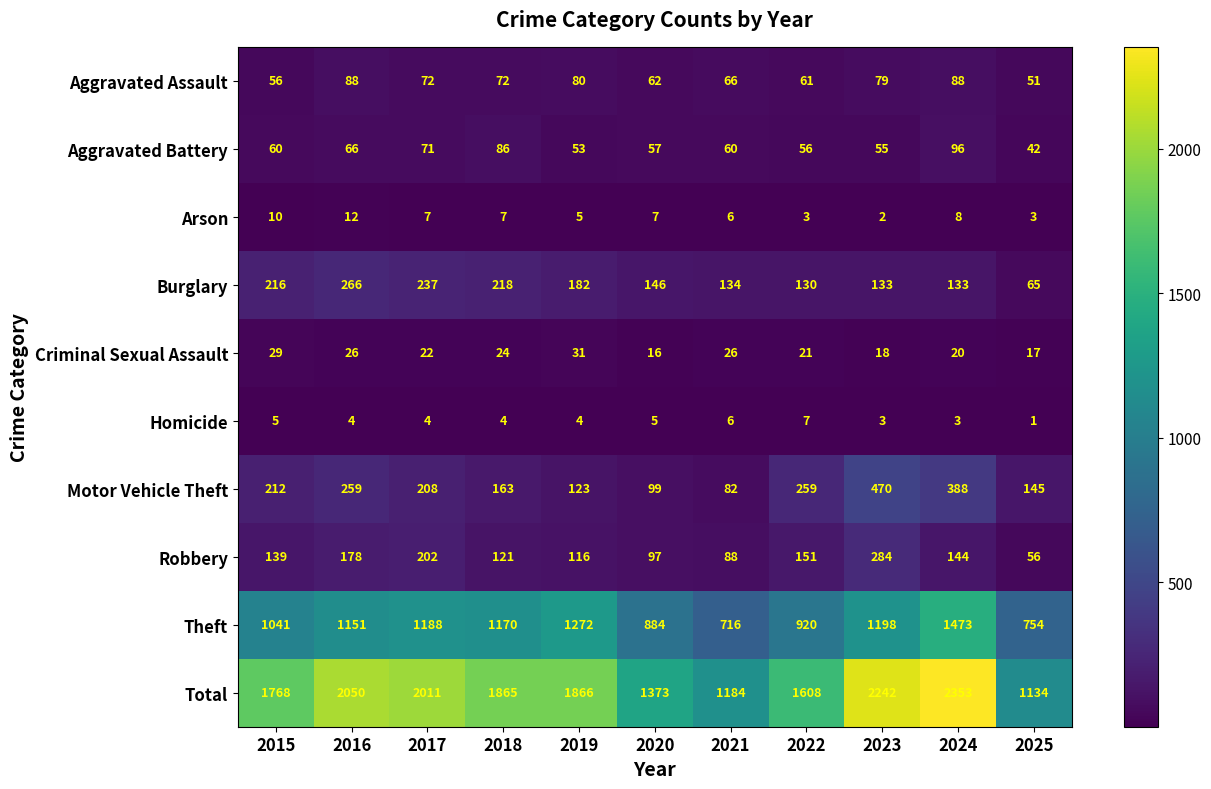

True or false: Aggravated Battery has a value of 60 at 2021.

True